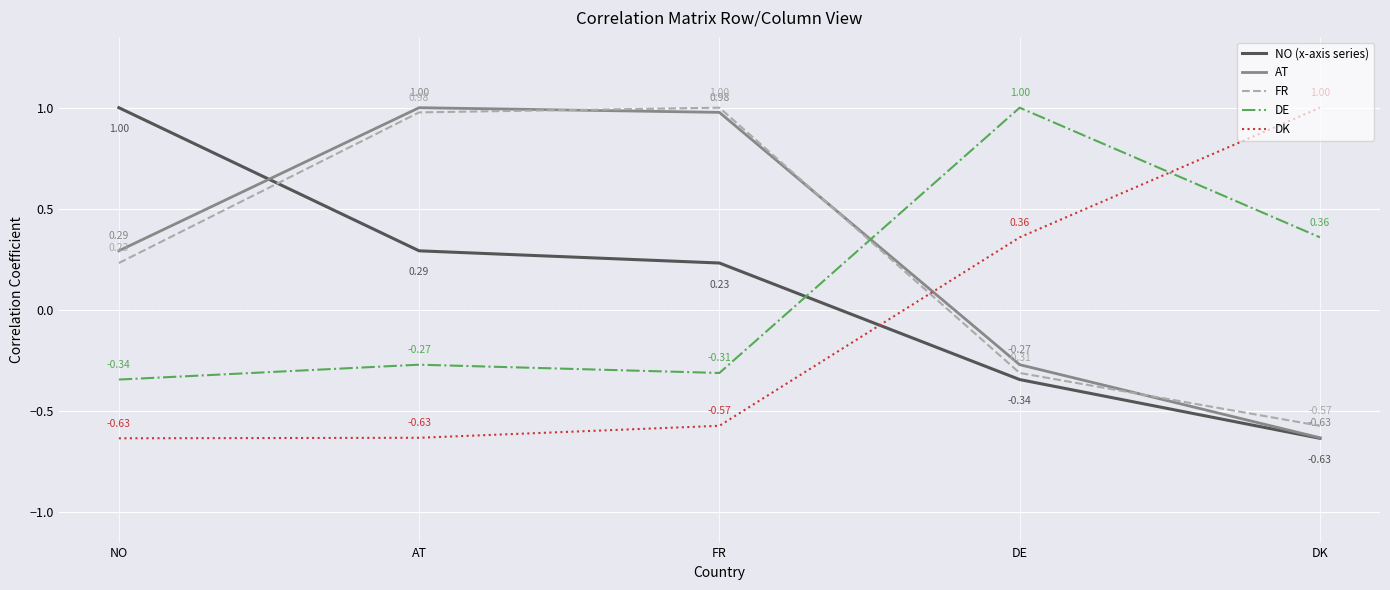

At which label is AT closest to 0?

DE